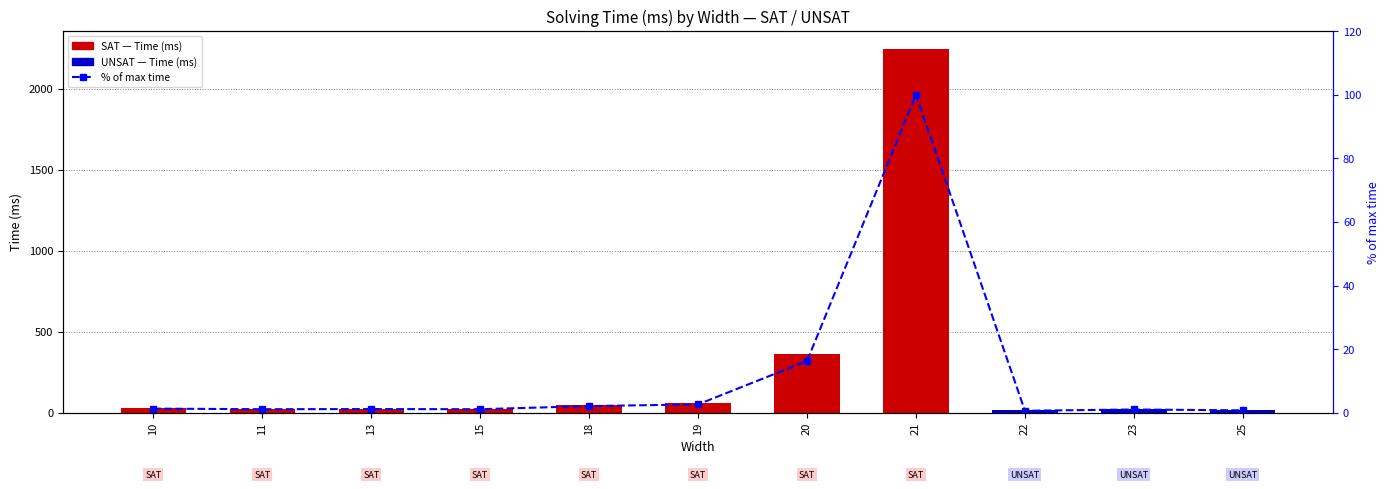

Rank the series at 25 from lowest to highest value.

% of max time, Time (ms)